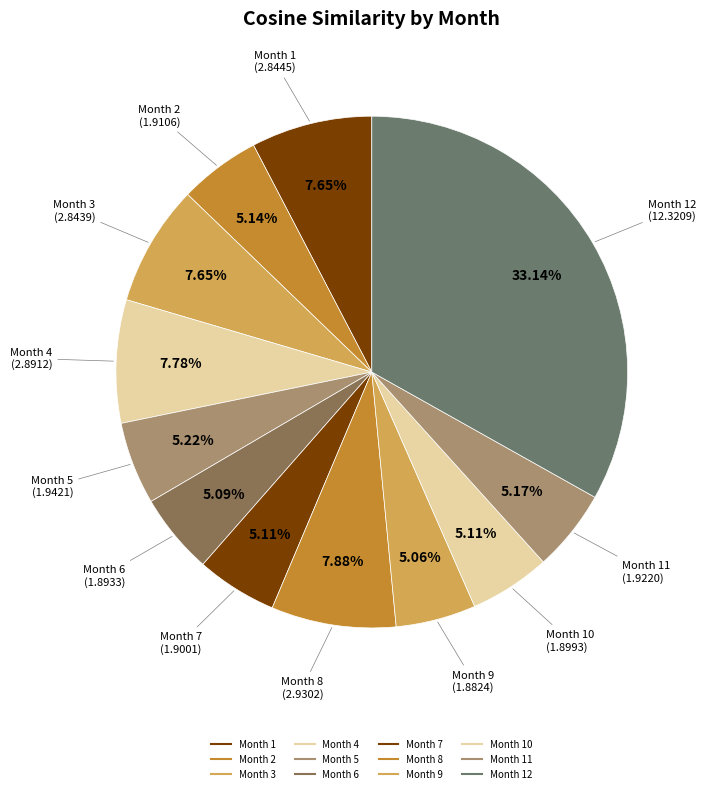

Is there any slice that represents more than half of the pie?

No